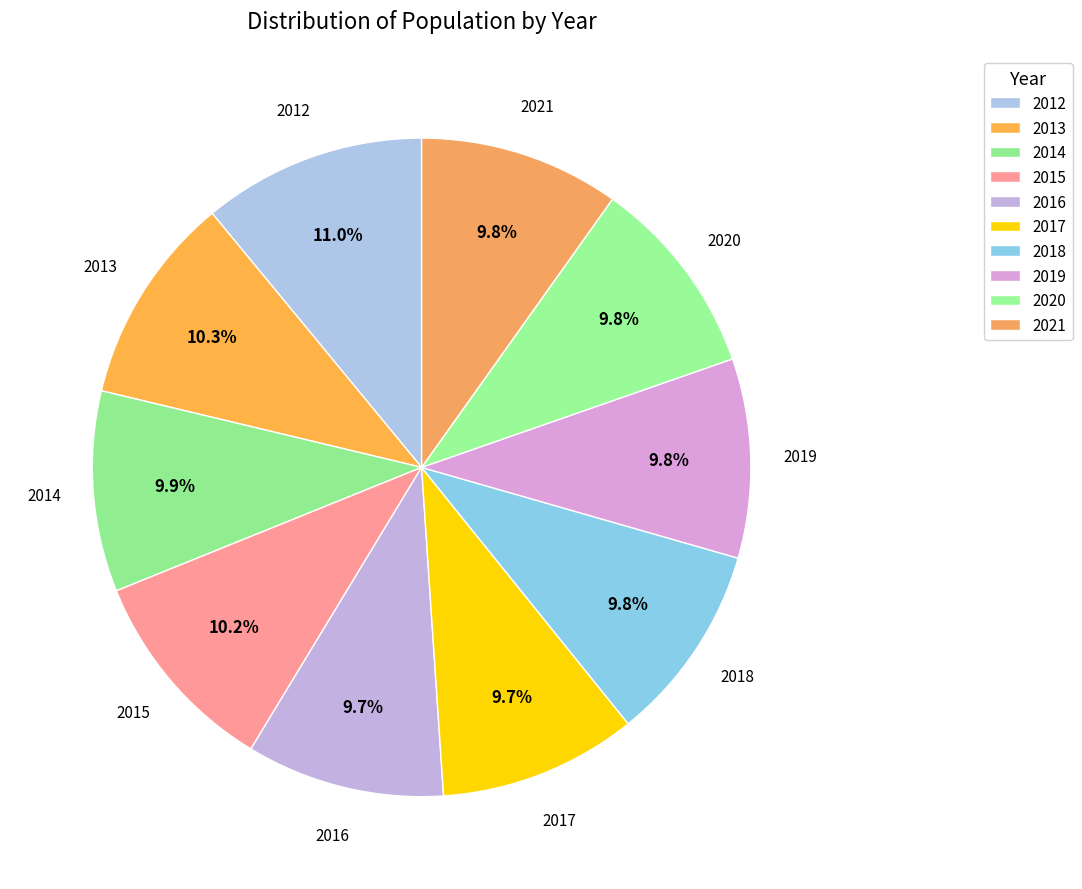

Is there any slice that represents more than half of the pie?

No